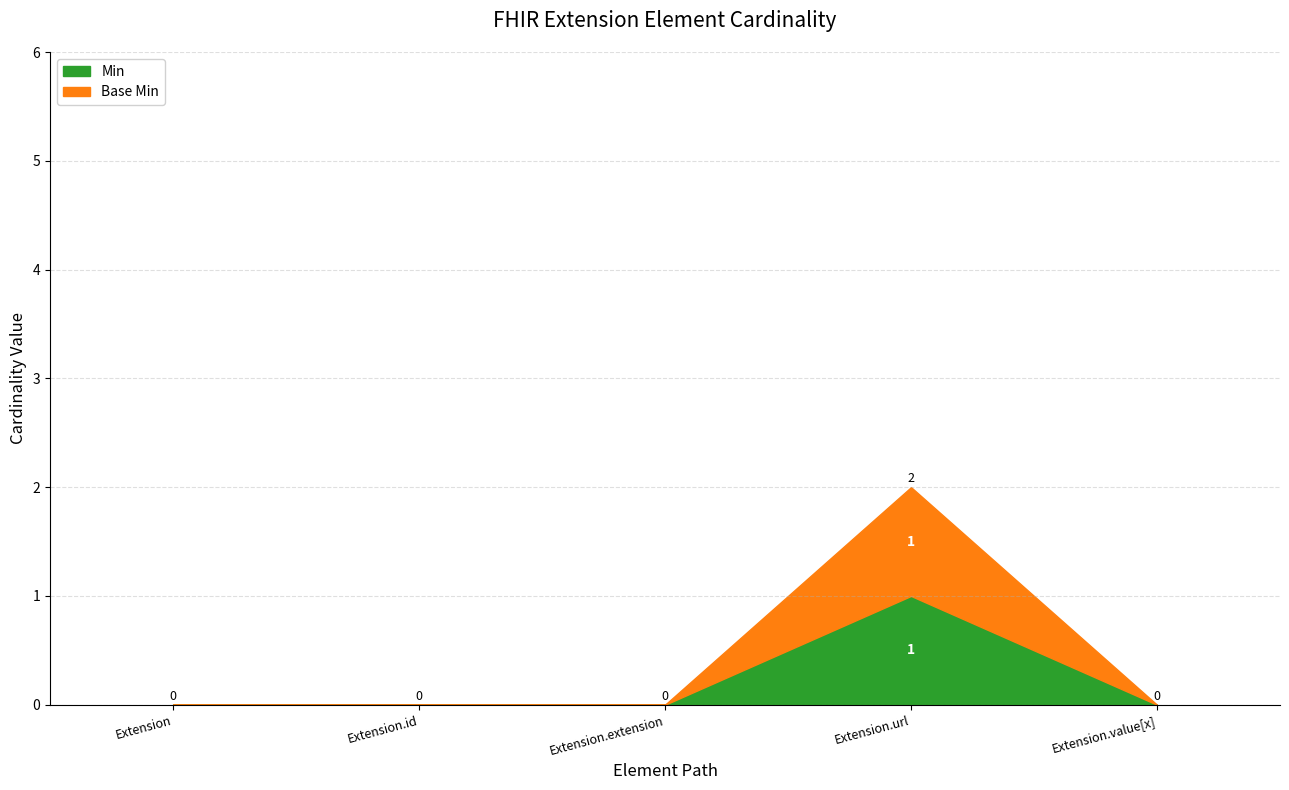

What is the maximum value for Base Min?

1